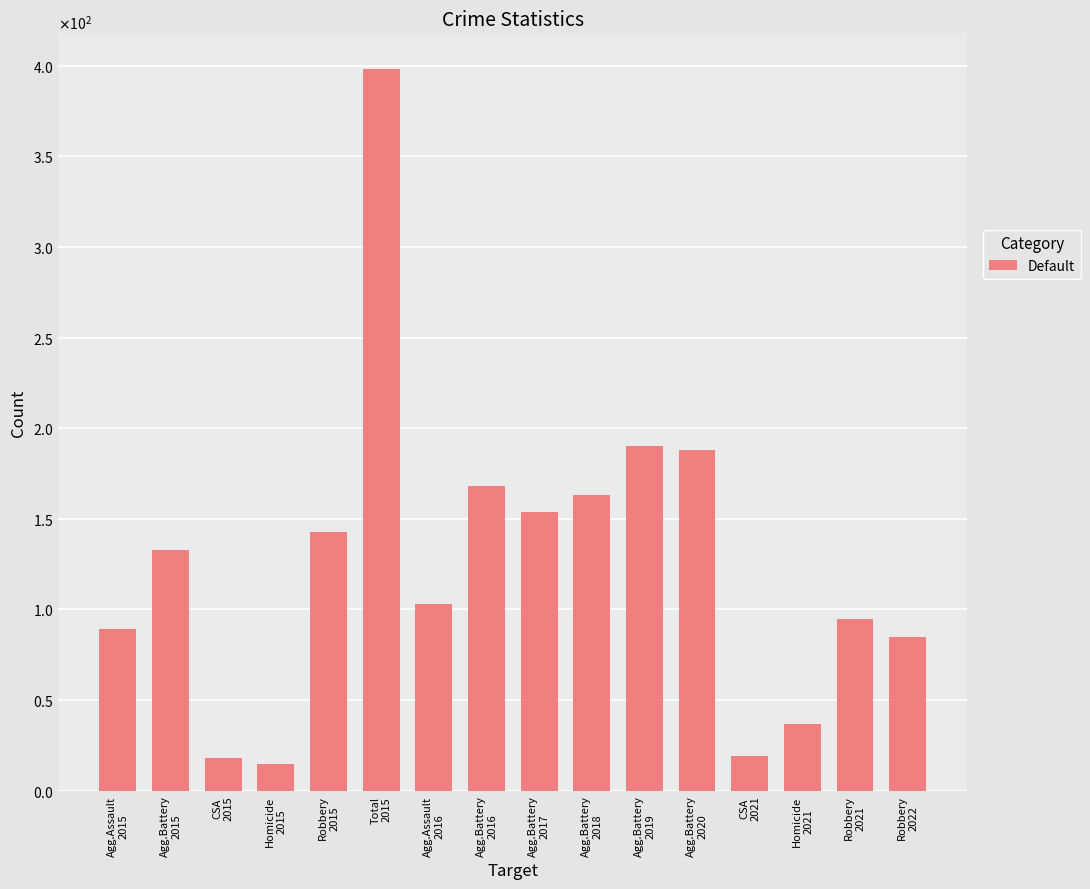

Are the bars horizontal?

No